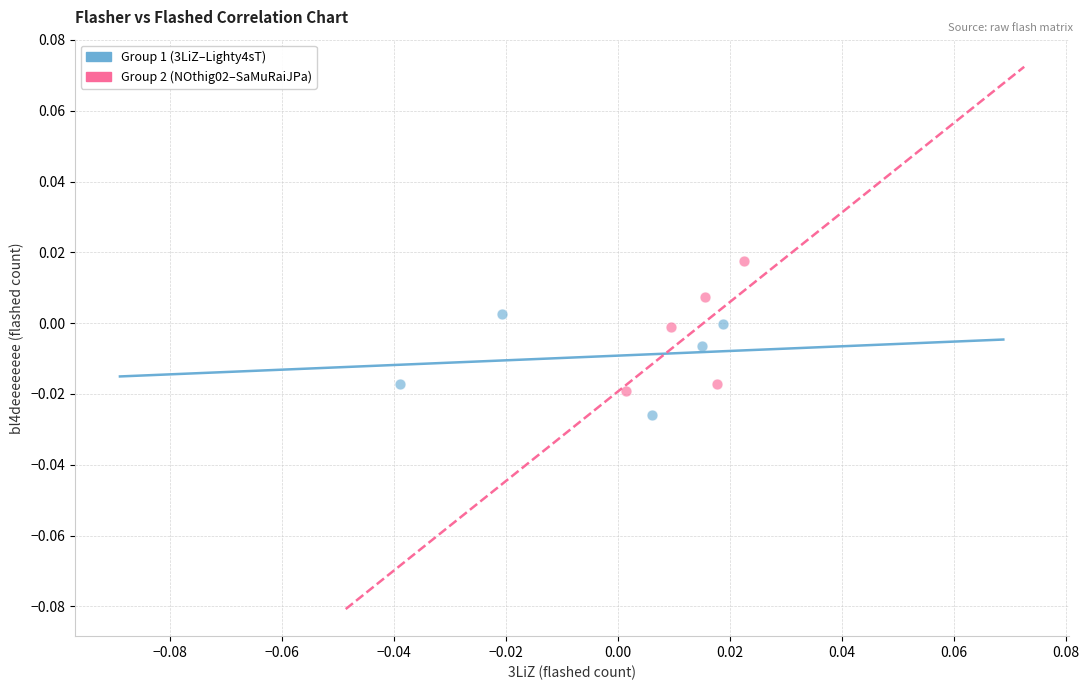

What are all the series names shown in the legend?

Group 1 (3LiZ–Lighty4sT), Group 2 (NOthig02–SaMuRaiJPa)